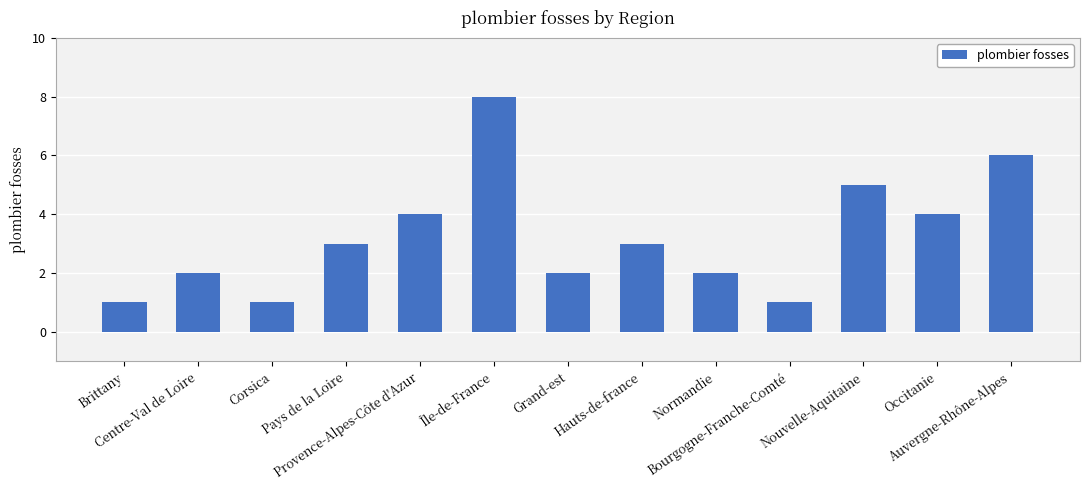

What is the change in value from Nouvelle-Aquitaine to Auvergne-Rhône-Alpes?

+1